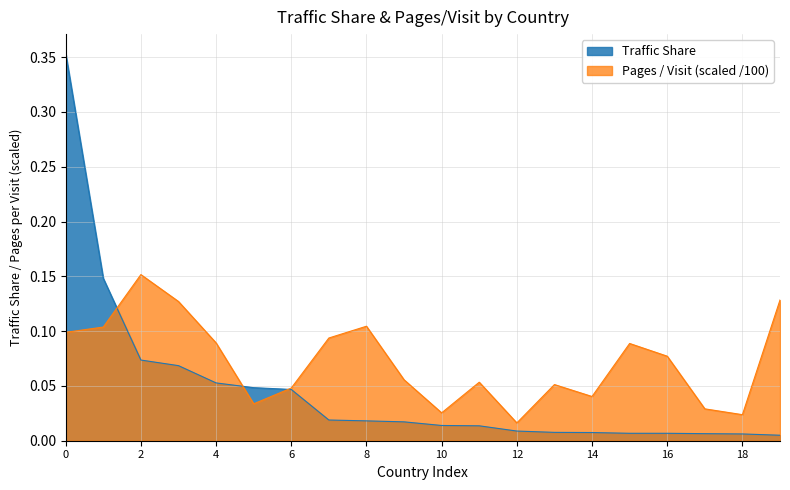

True or false: Traffic Share has more than 1 interior local peaks.

False